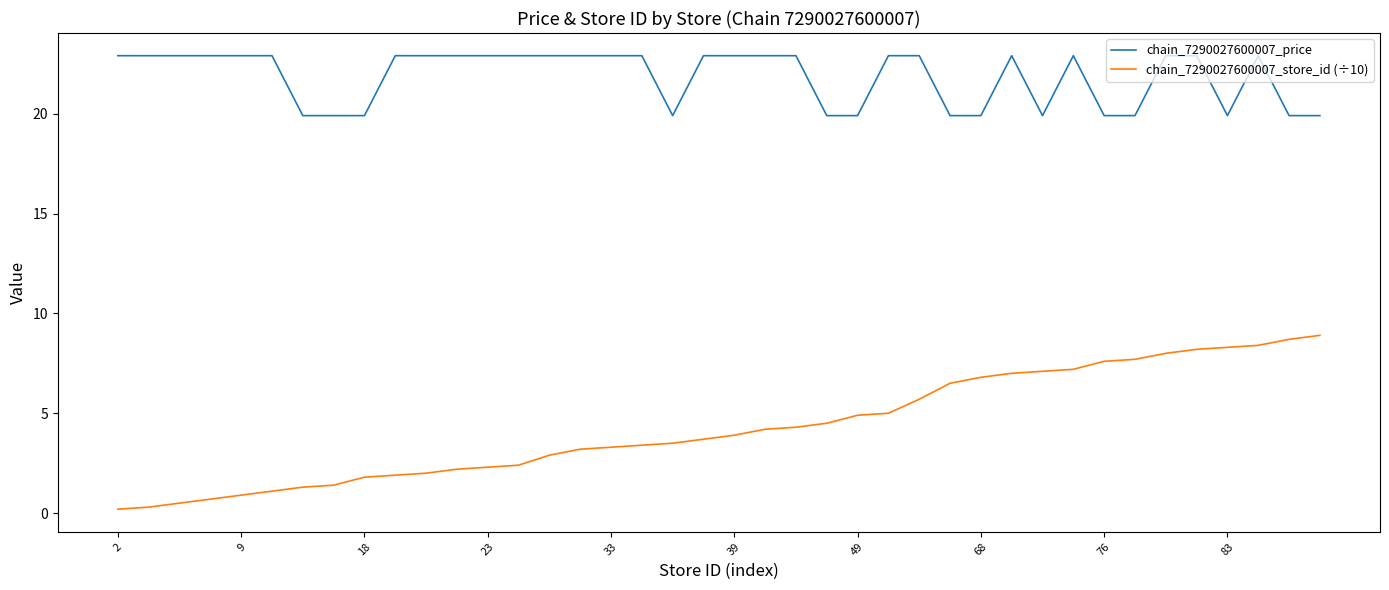

What is the minimum value shown in the chart?

0.2